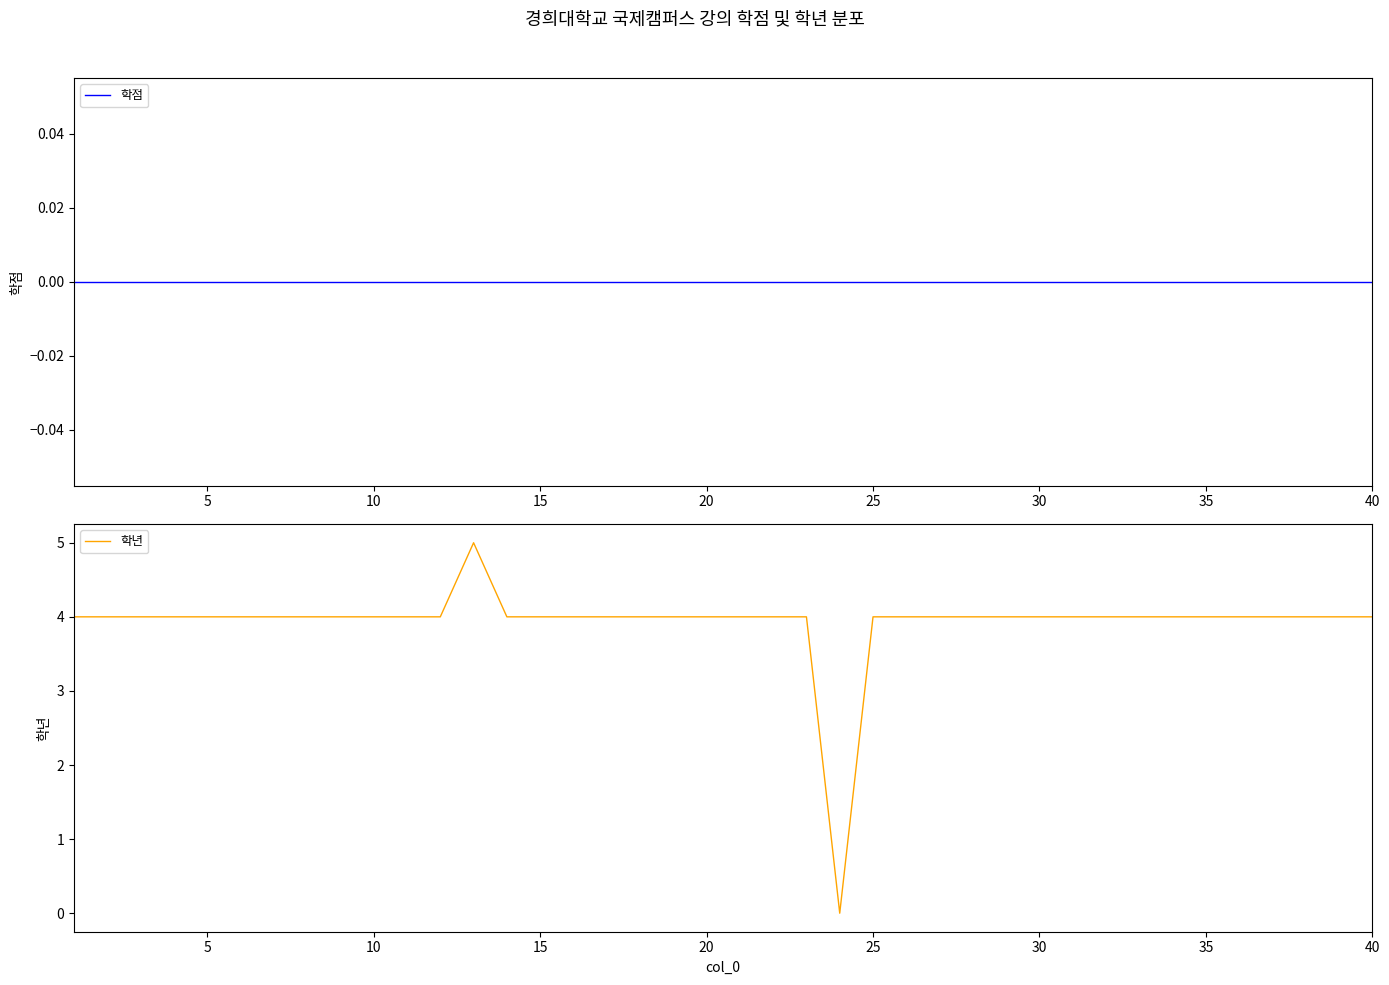

What is the maximum value for 학년?

5